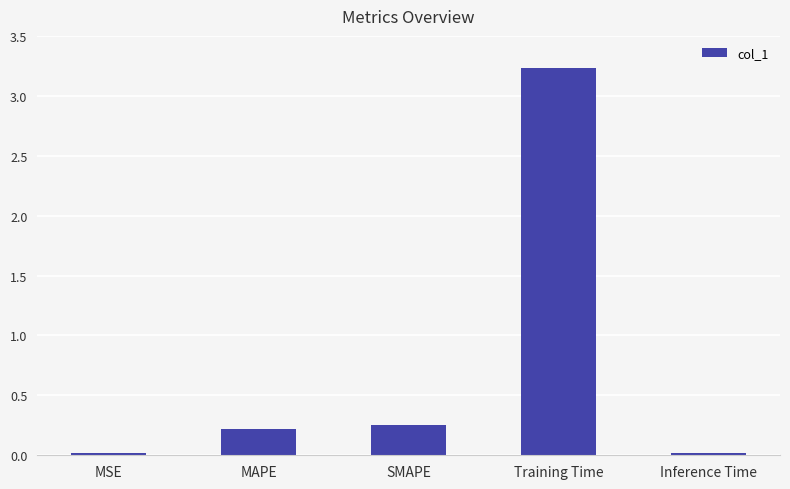

Is it true that the value at Training Time is 3.2?

True